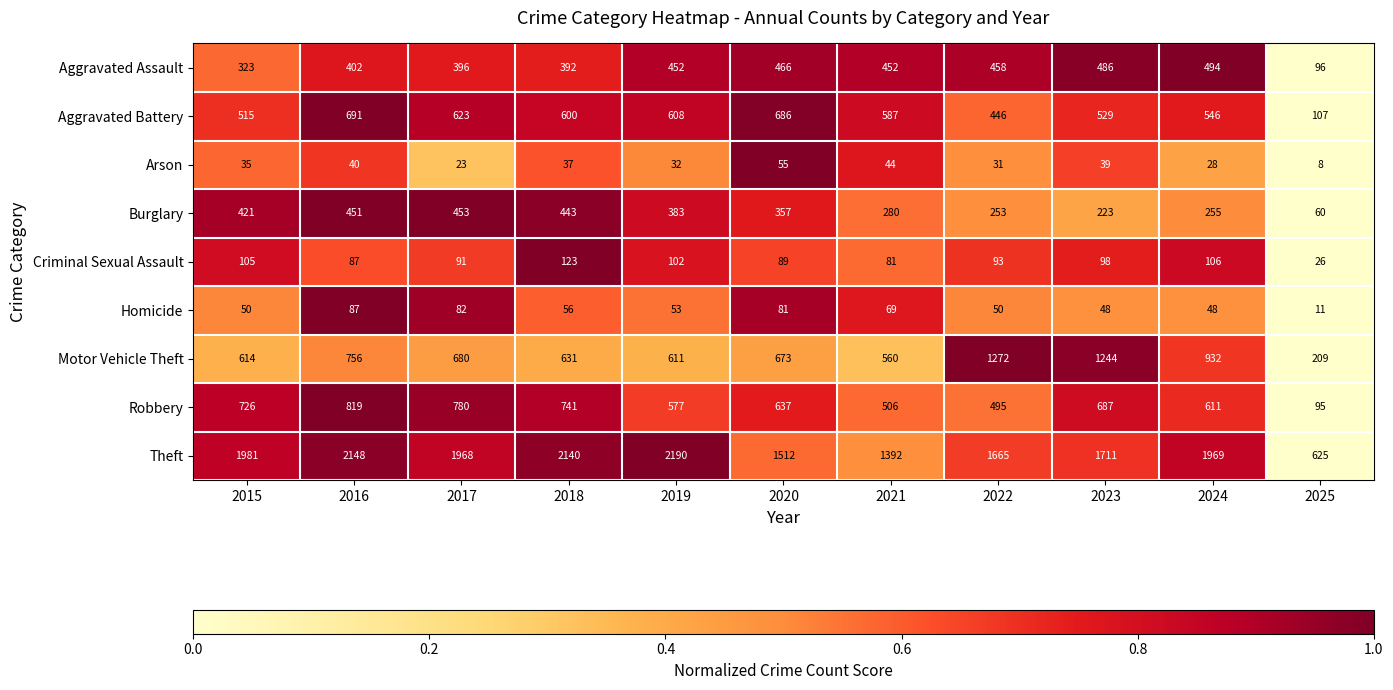

What is the greatest value displayed?

2190